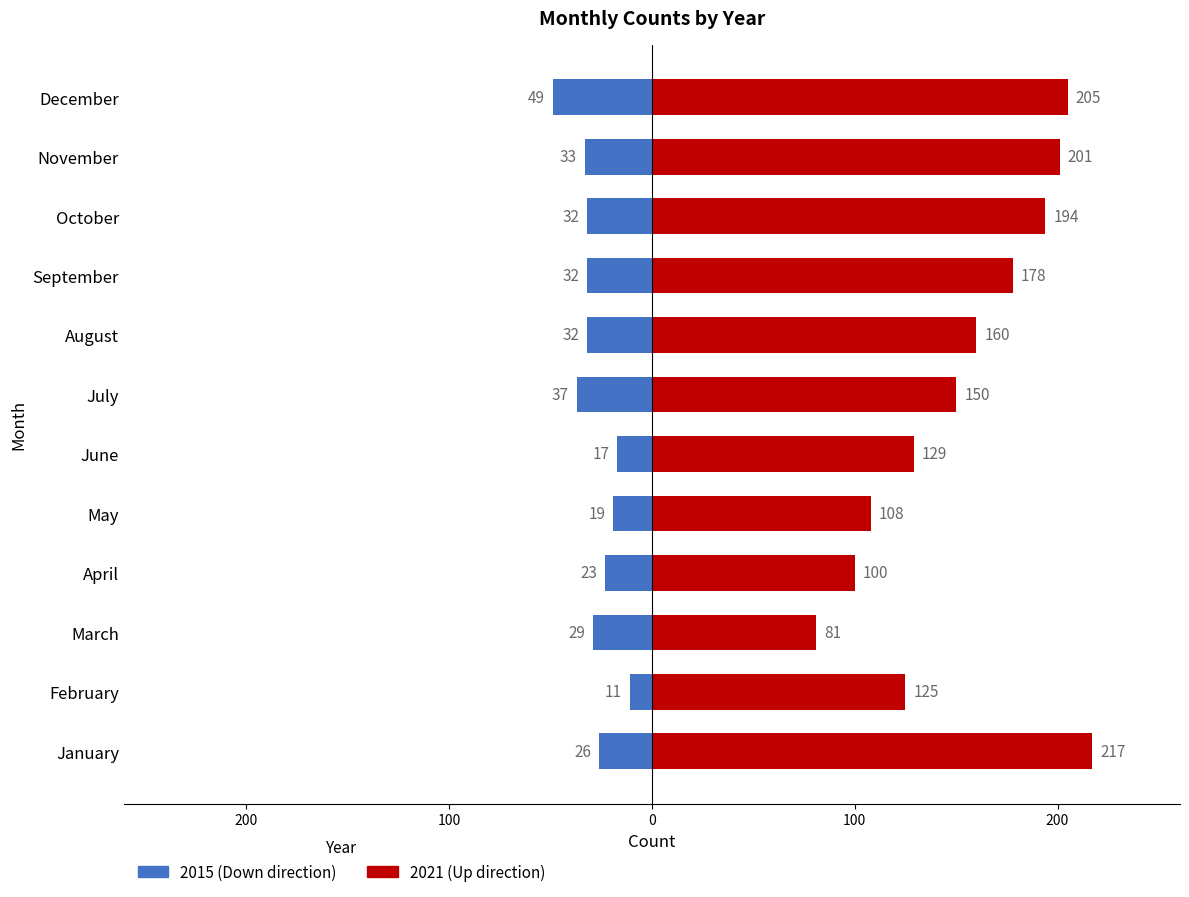

What is the sum of the 2021 values at July and October?

344